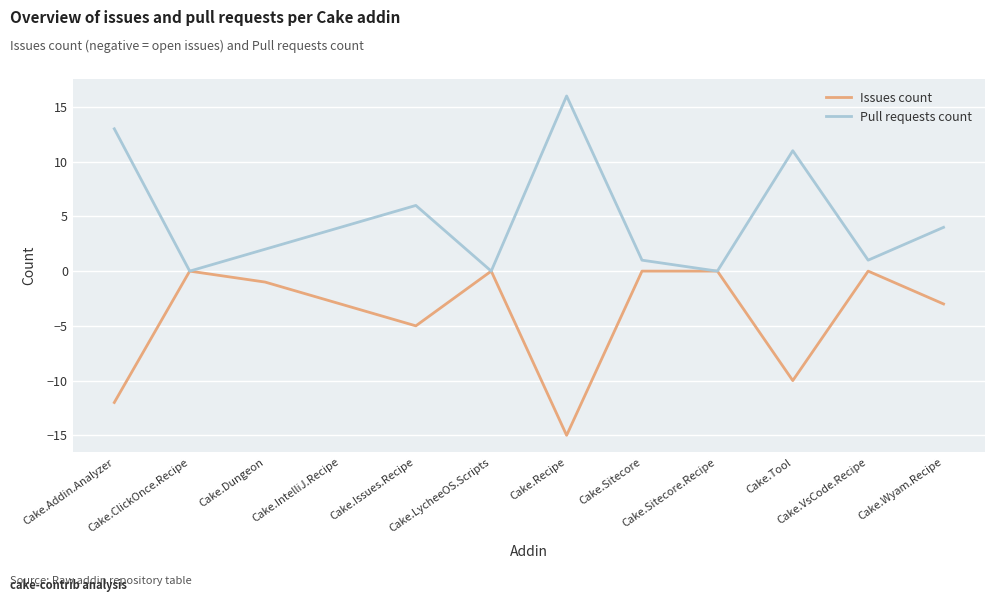

Is it true that Issues count equals -7 at Cake.Tool?

False